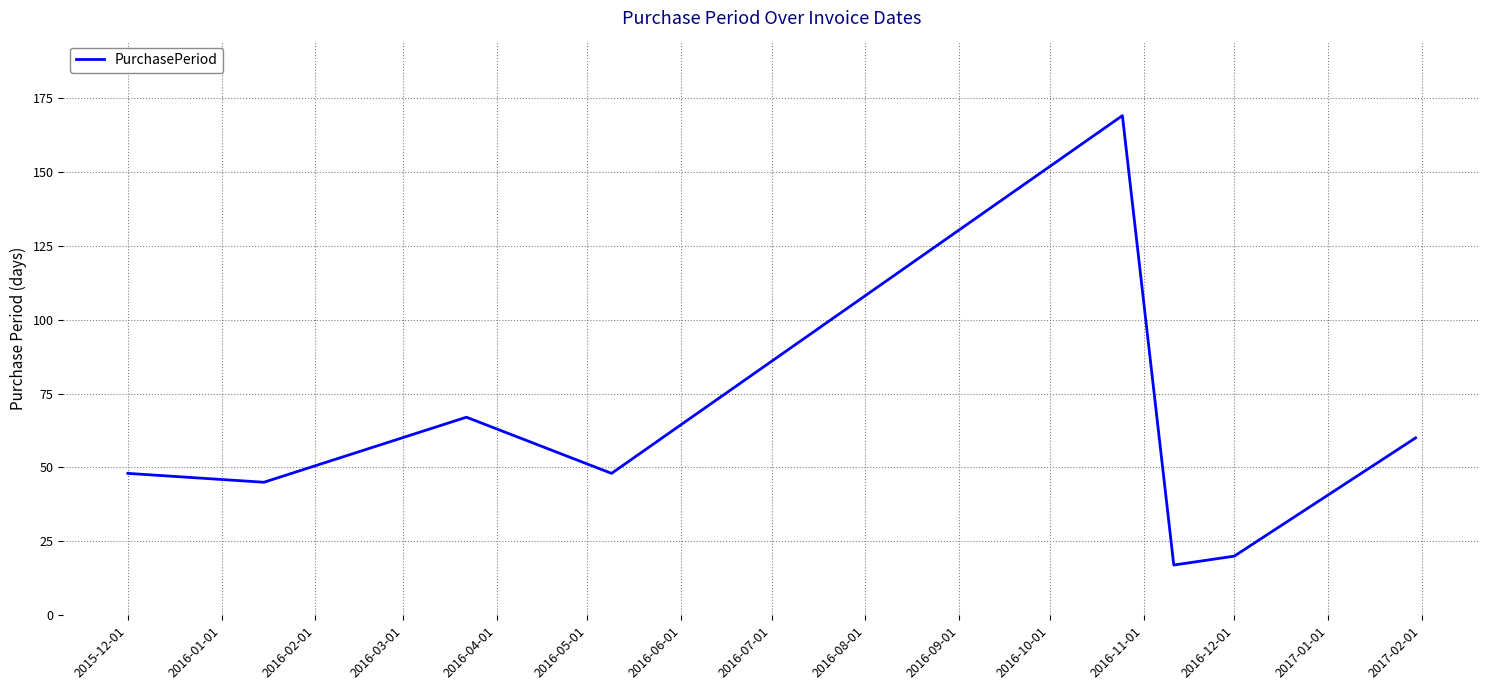

What is the smallest value displayed?

17